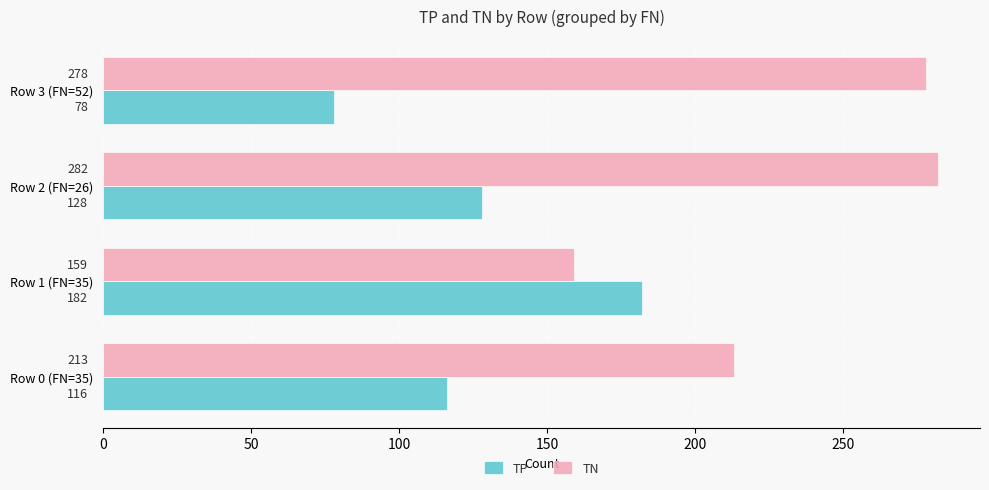

List the labels in order of TP value, largest first.

Row 1 (FN=35), Row 2 (FN=26), Row 0 (FN=35), Row 3 (FN=52)